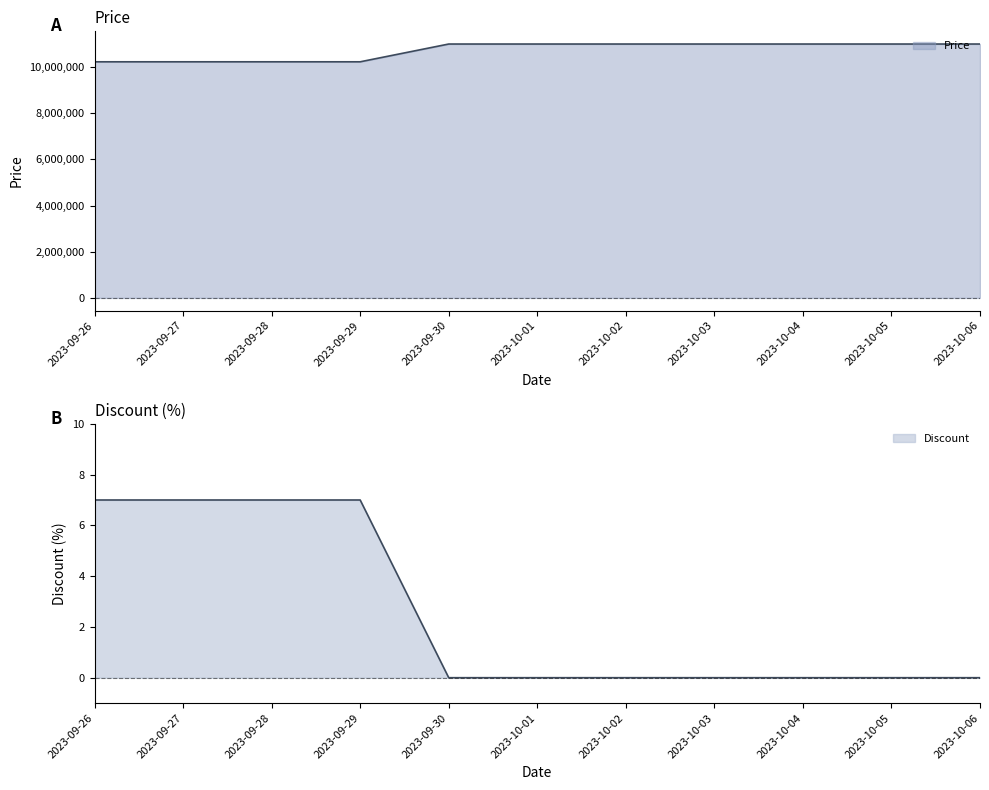

Which series has the widest spread of values?

Price